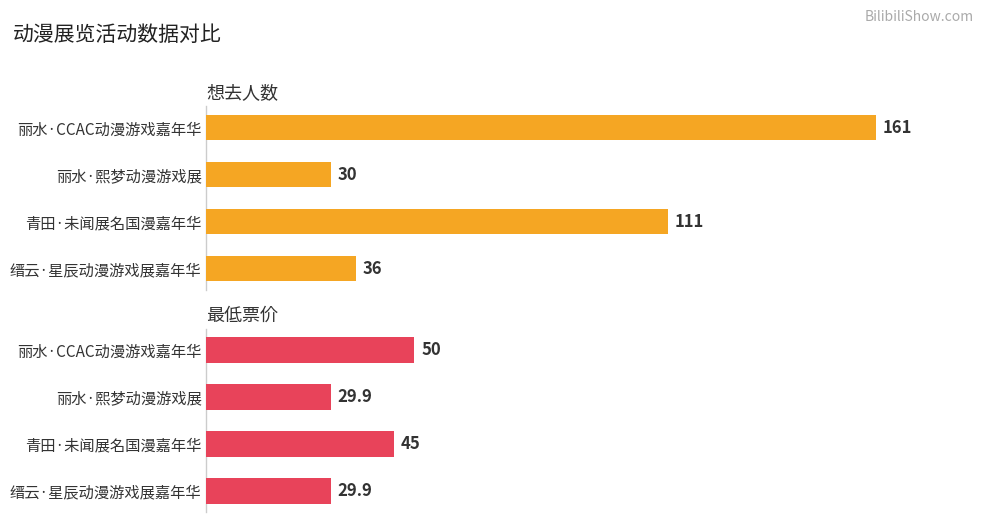

What are all the series names shown in the legend?

想去人数, 最低票价